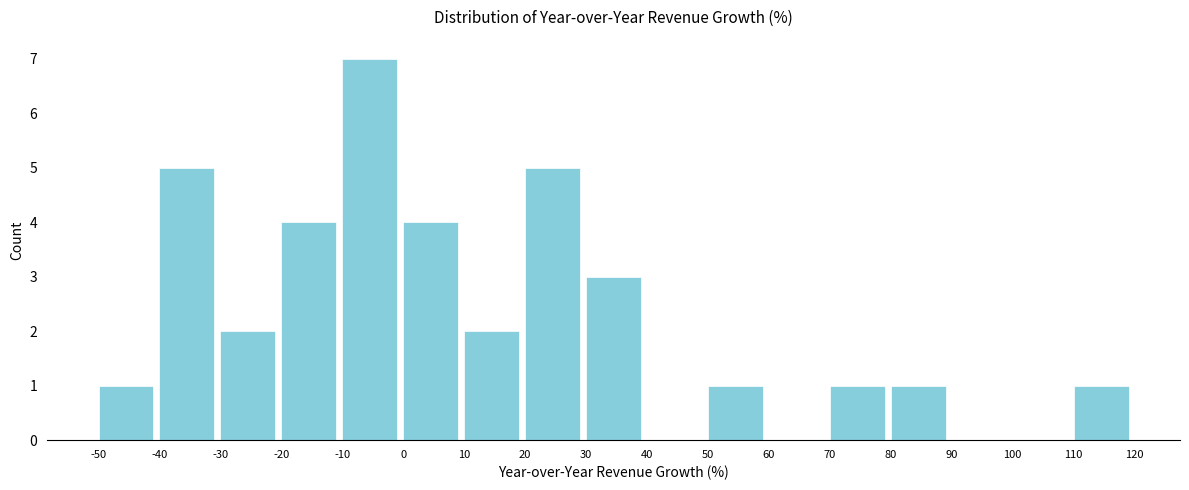

Reading left to right, transcribe this chart: for each bar, give the range it covers on the x-axis and its height. The values are not printed on the chart, so give them approximately, as read against the axis.

-50 to -40: 1
-40 to -30: 5
-30 to -20: 2
-20 to -10: 4
-10 to 0: 7
0 to 10: 4
10 to 20: 2
20 to 30: 5
30 to 40: 3
40 to 50: 0
50 to 60: 1
60 to 70: 0
70 to 80: 1
80 to 90: 1
90 to 100: 0
100 to 110: 0
110 to 120: 1